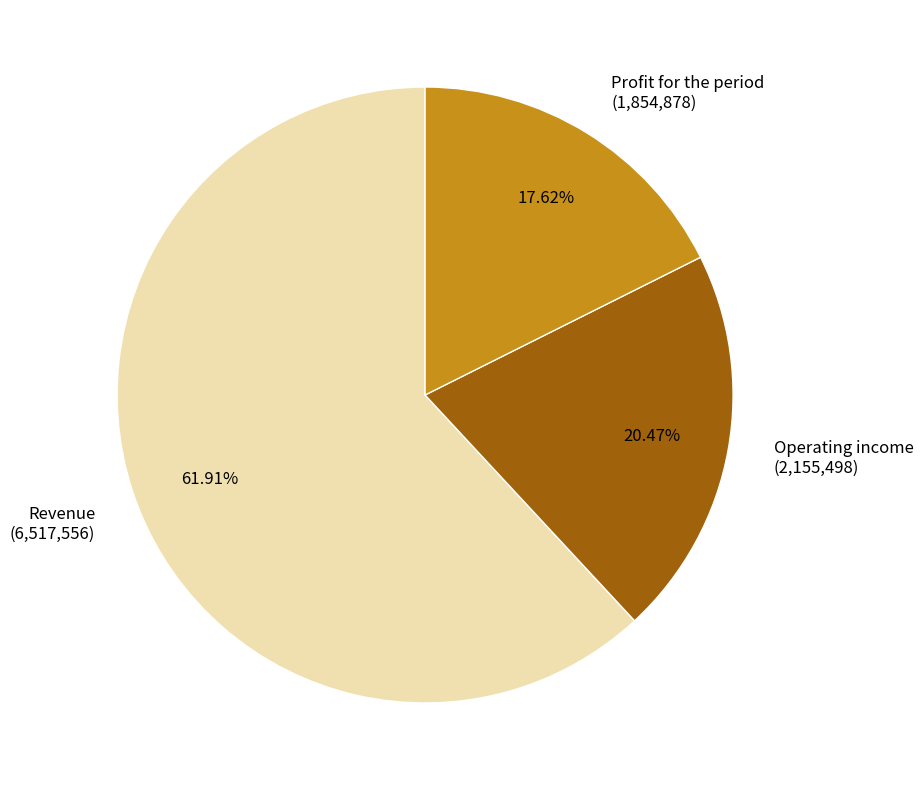

Is it true that Revenue is 56% of the pie?

False